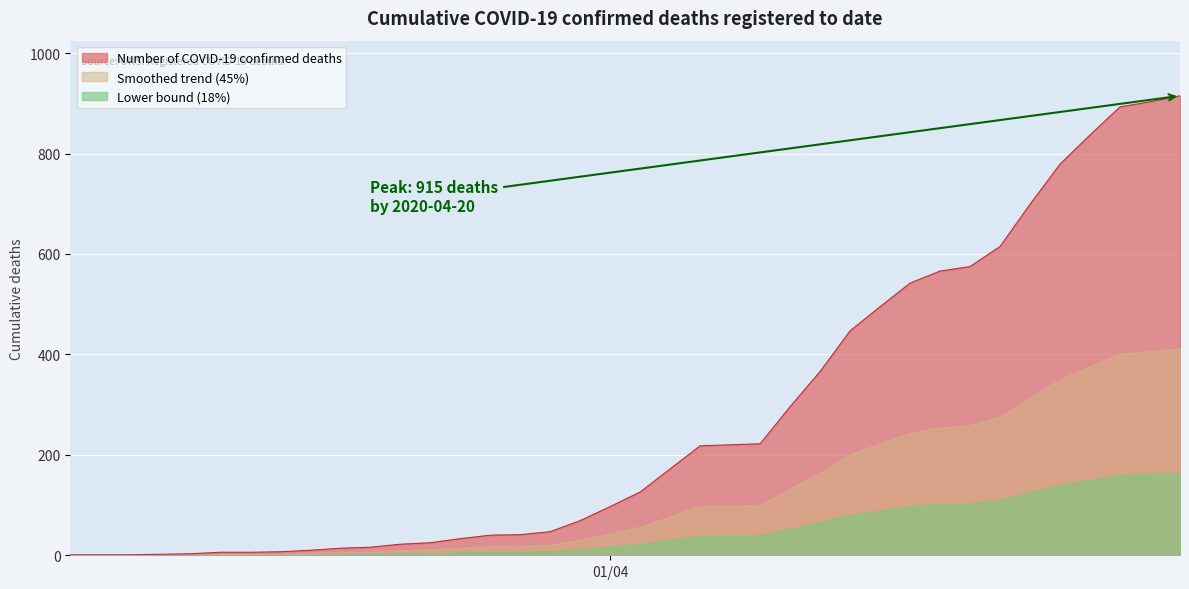

Which series has the largest total across all categories?

Number of COVID-19 confirmed deaths